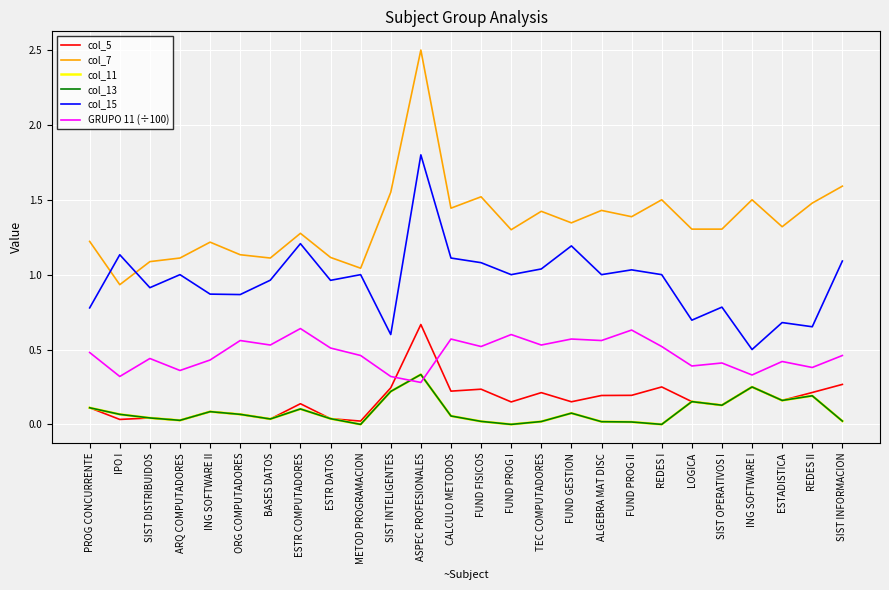

True or false: GRUPO 11 (÷100) and col_7 intersect in this chart.

False